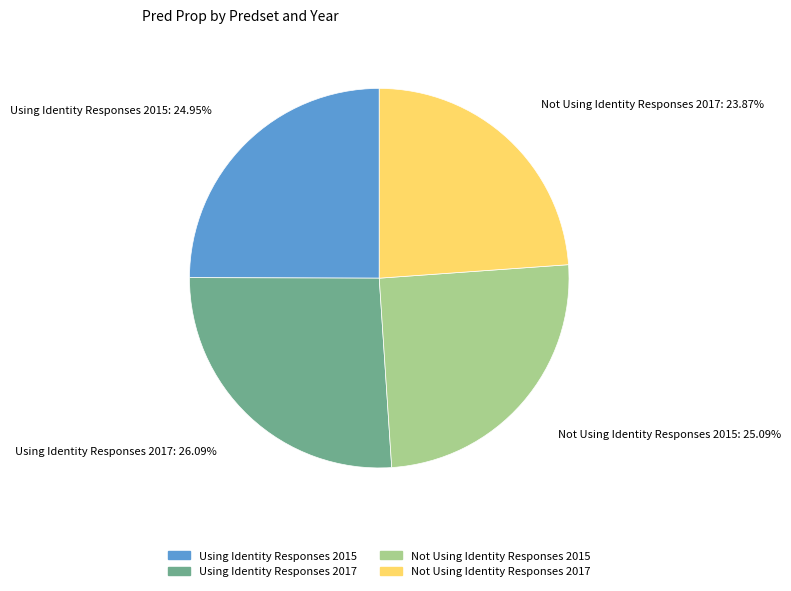

What is the smallest slice in the pie chart?

Not Using Identity Responses 2017: 23.87%